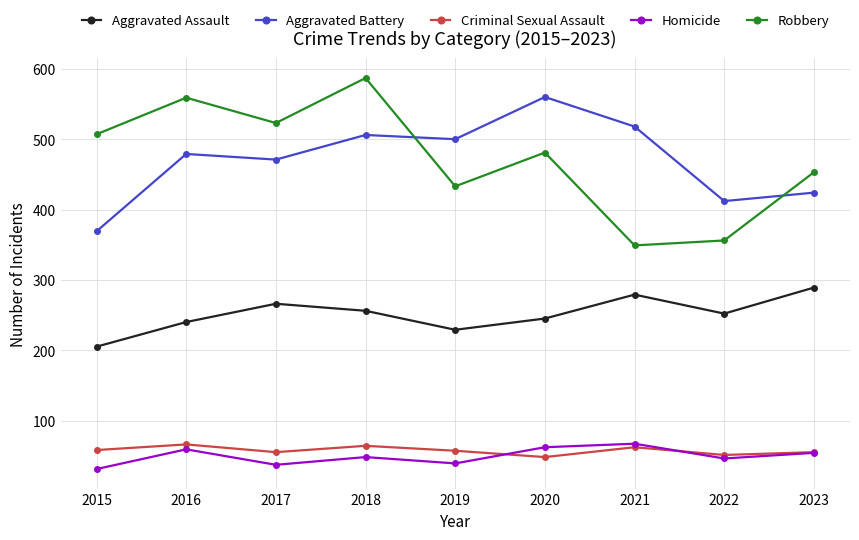

True or false: Criminal Sexual Assault has a value of 48 at 2020.

True